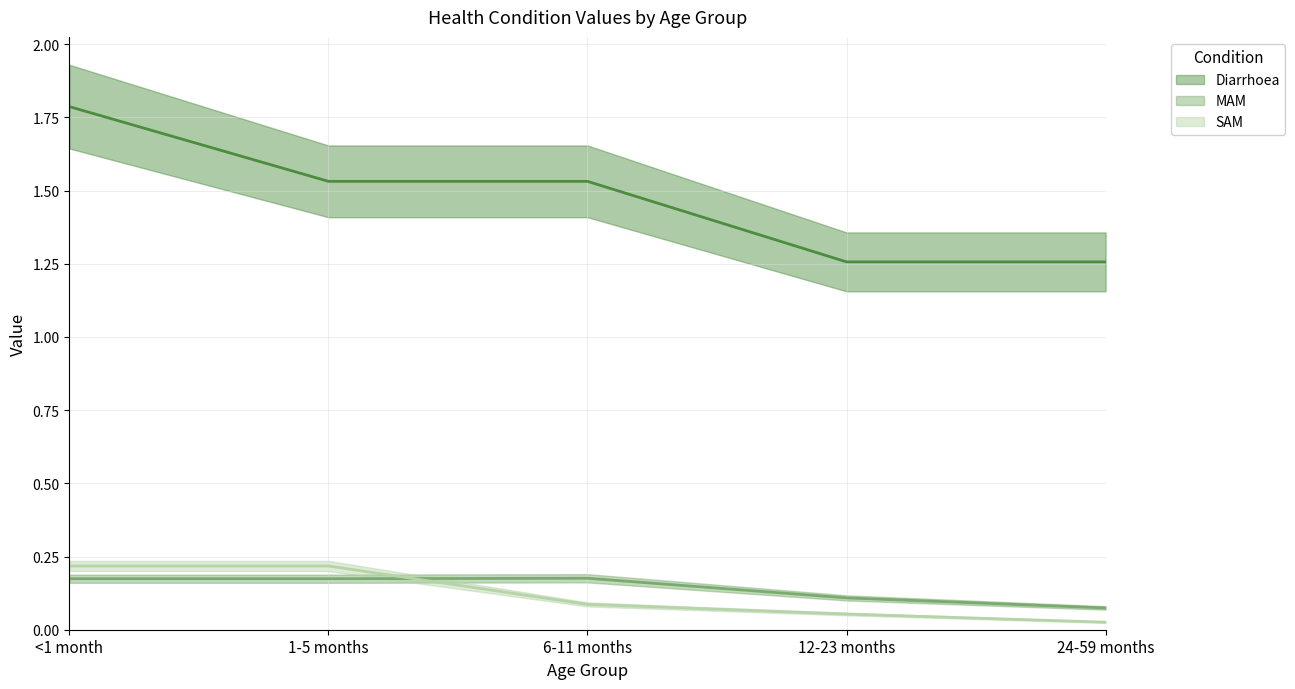

How many times do MAM and SAM cross each other?

1